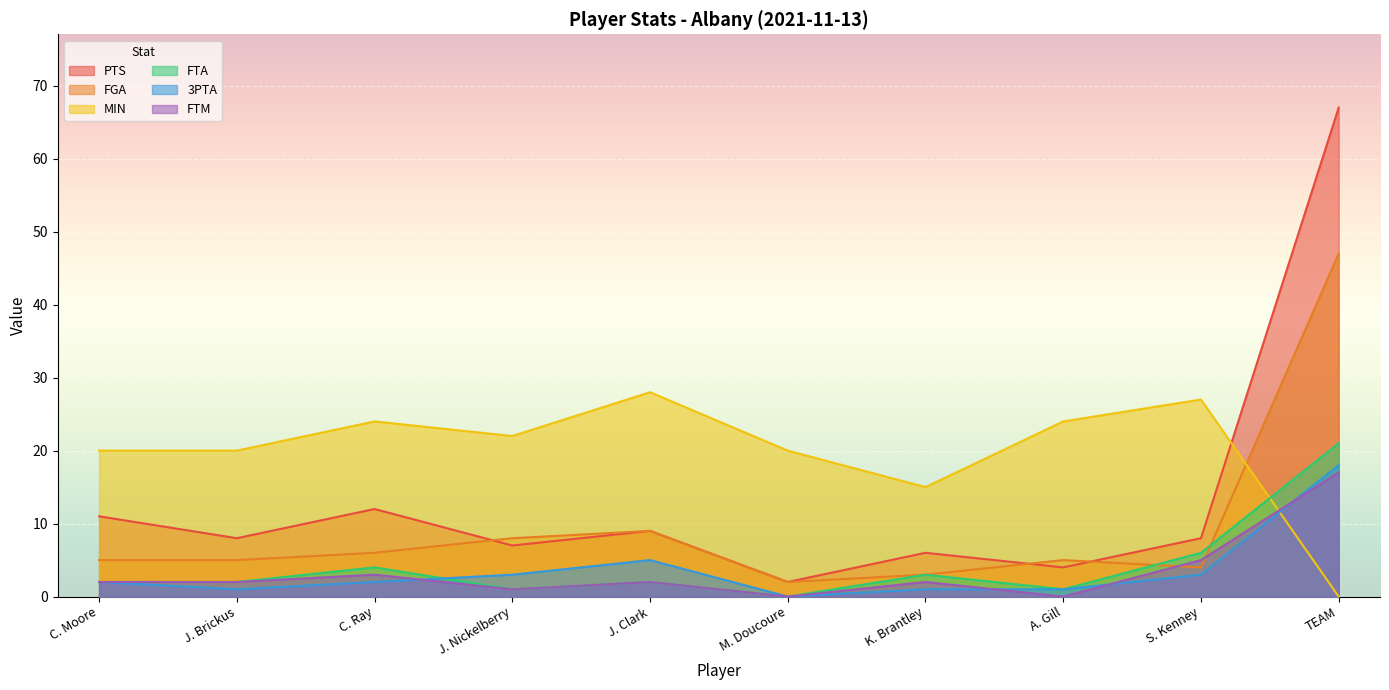

Which series changed the most between J. Clark and K. Brantley?

MIN